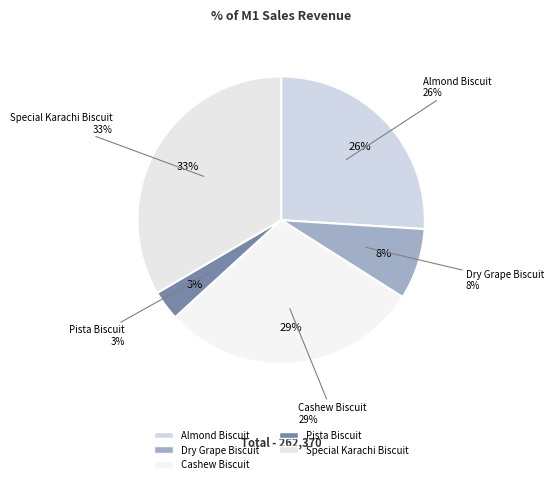

Does any single category account for the majority?

No